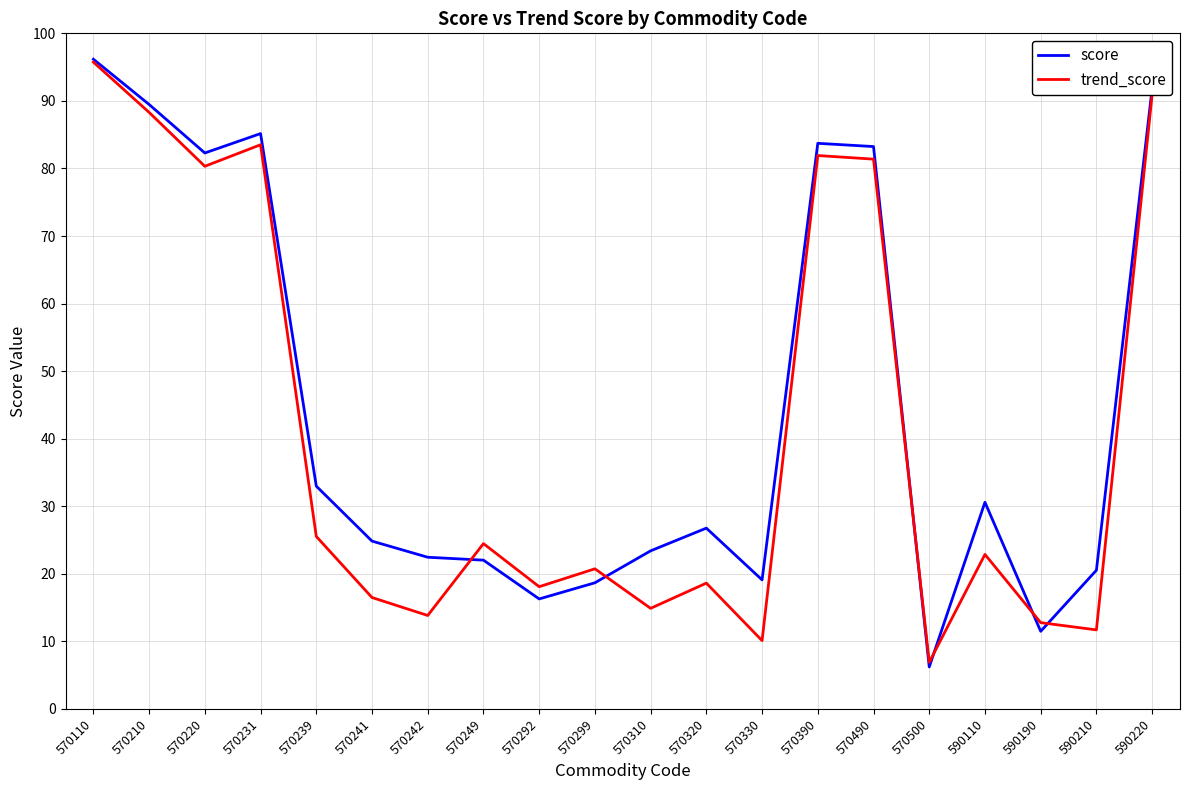

After their last crossing, which series has the higher values: score or trend_score?

score